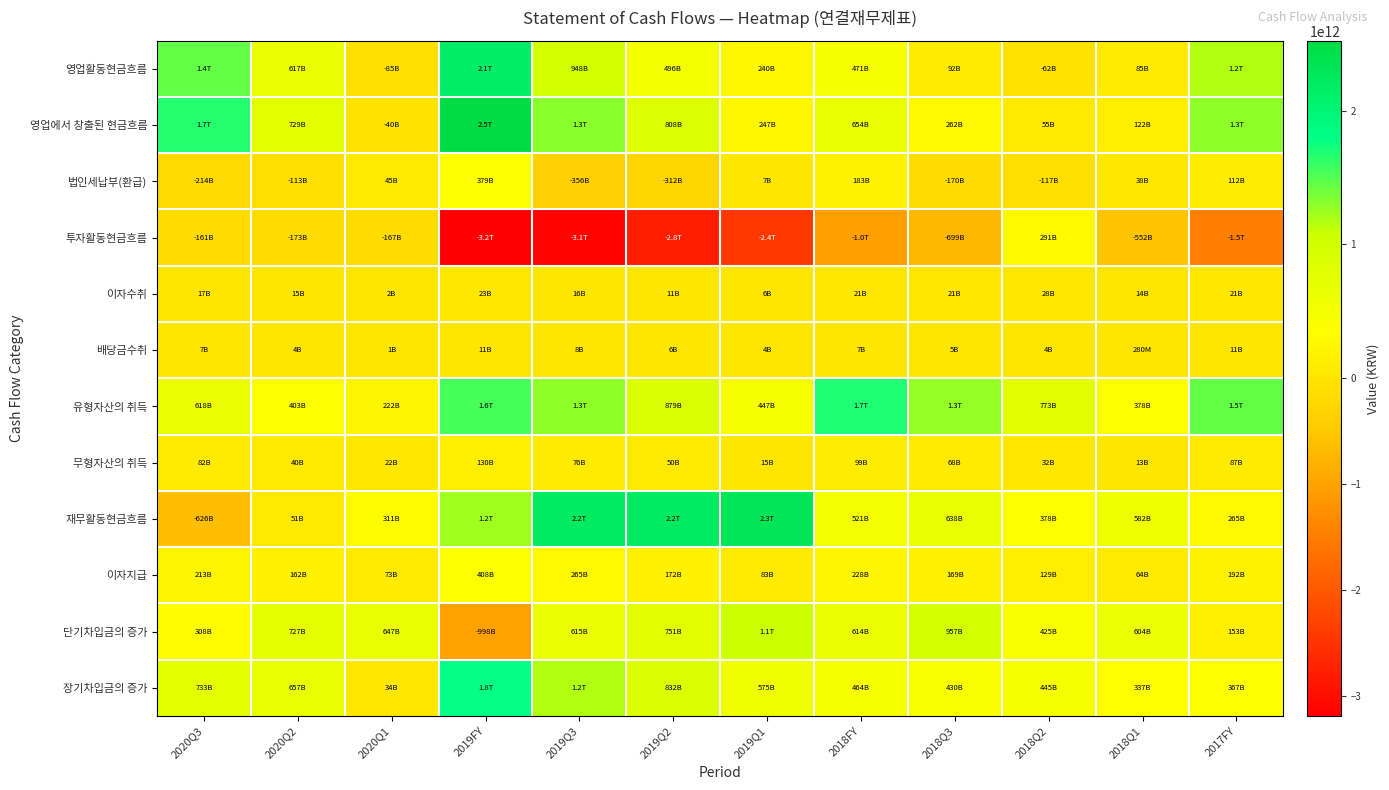

How many data points does each series have?

12